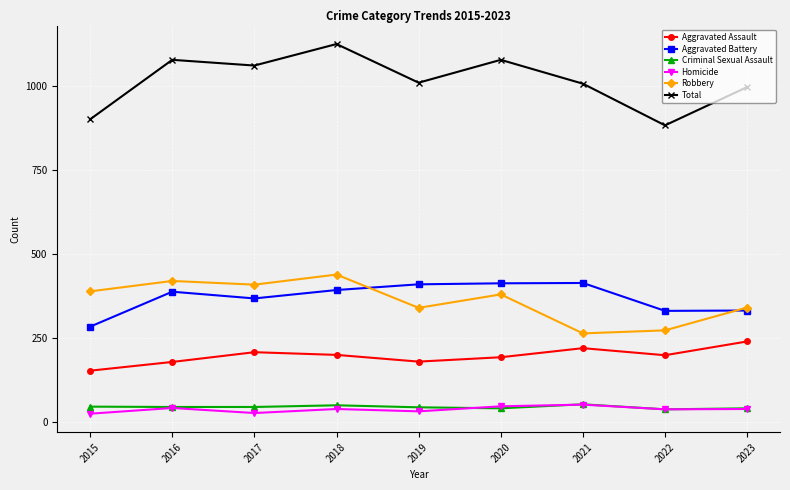

What is the minimum value for Homicide?

26